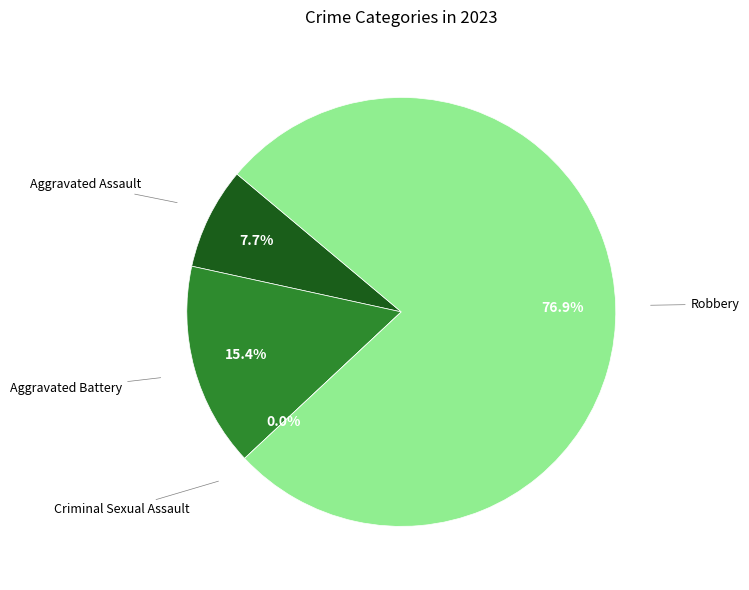

Is it true that Aggravated Assault is 8% of the pie?

True